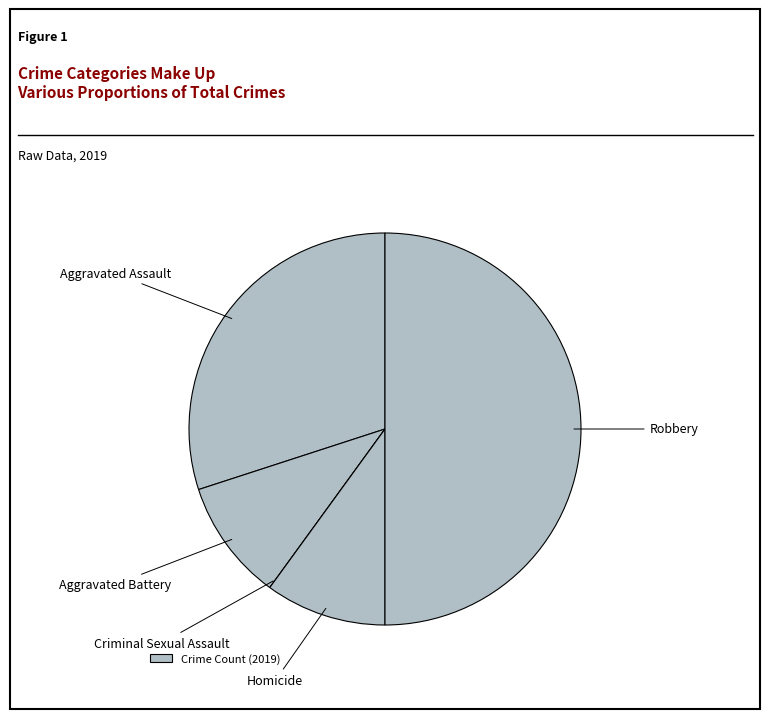

What is the largest slice in the pie chart?

Robbery